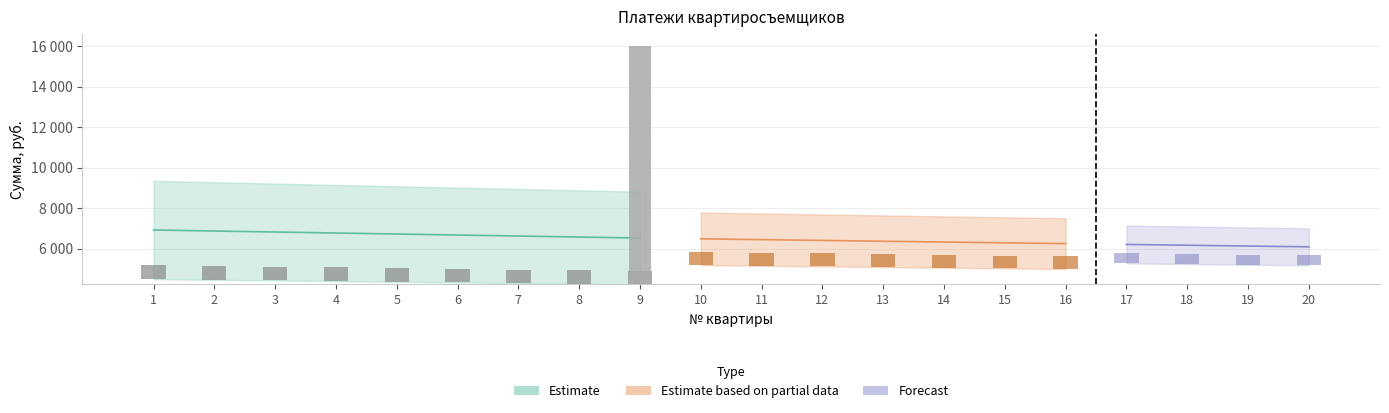

Where does the Итого, руб. series first go above 6494?

1